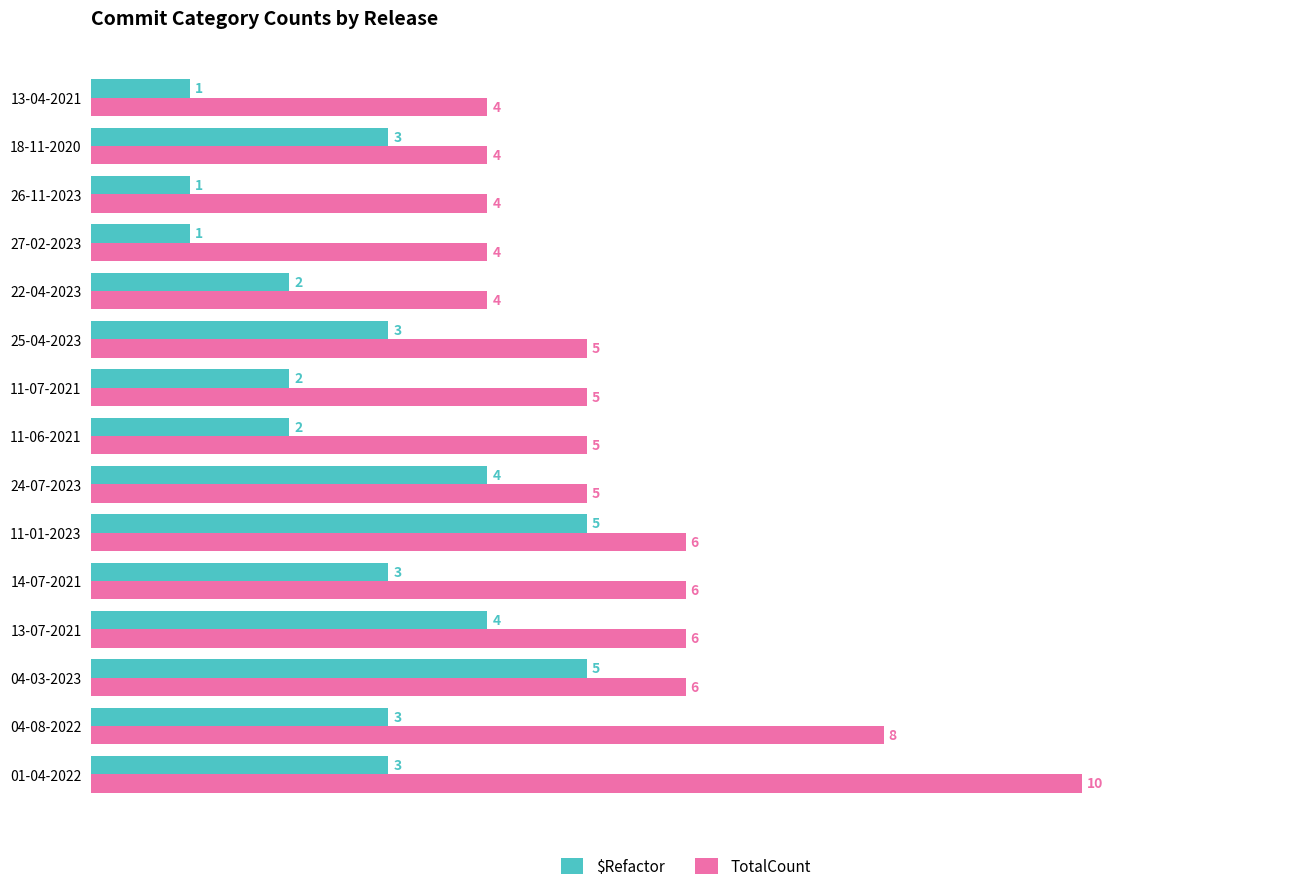

List the series in order of their peak value, lowest first.

$Refactor, TotalCount